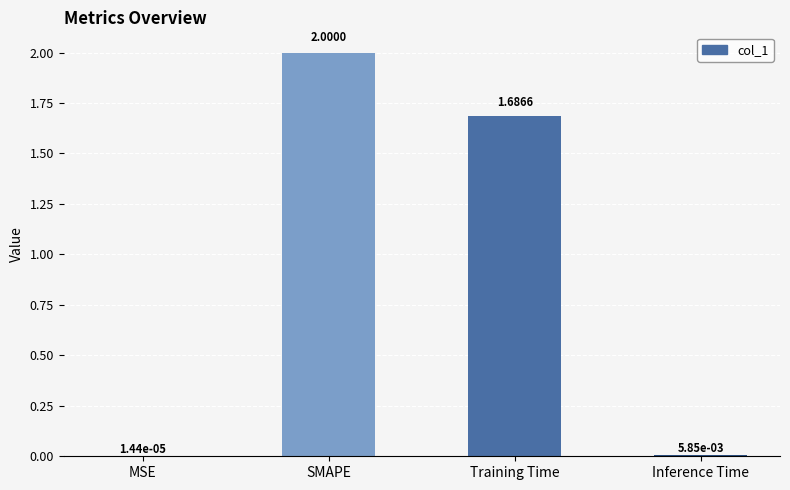

Which label corresponds to the largest value in the chart?

SMAPE